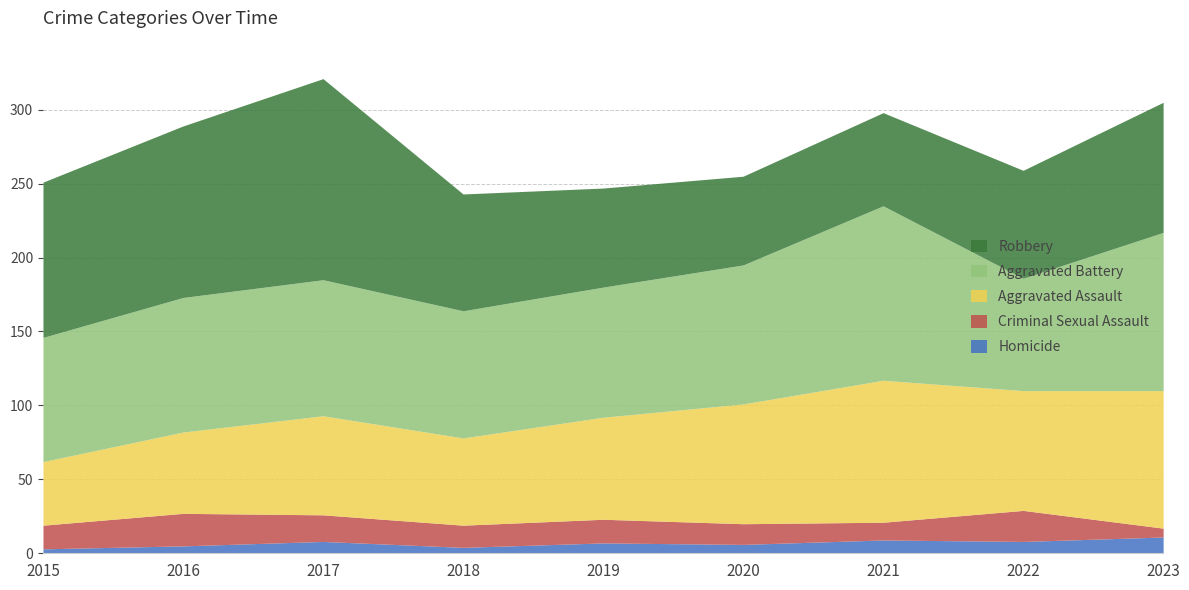

True or false: Aggravated Battery and Criminal Sexual Assault intersect in this chart.

False